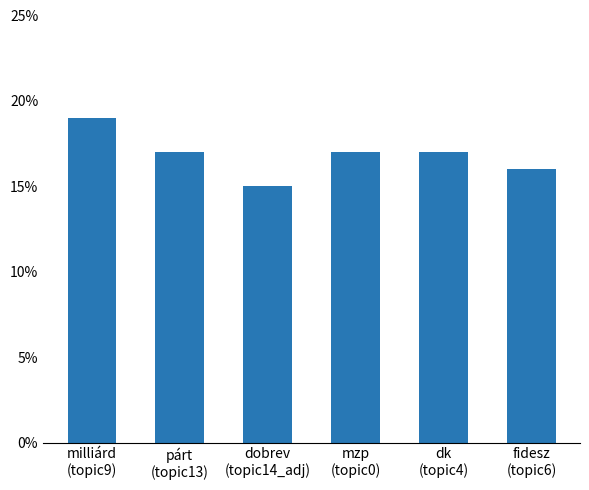

Does the chart contain any negative values?

No